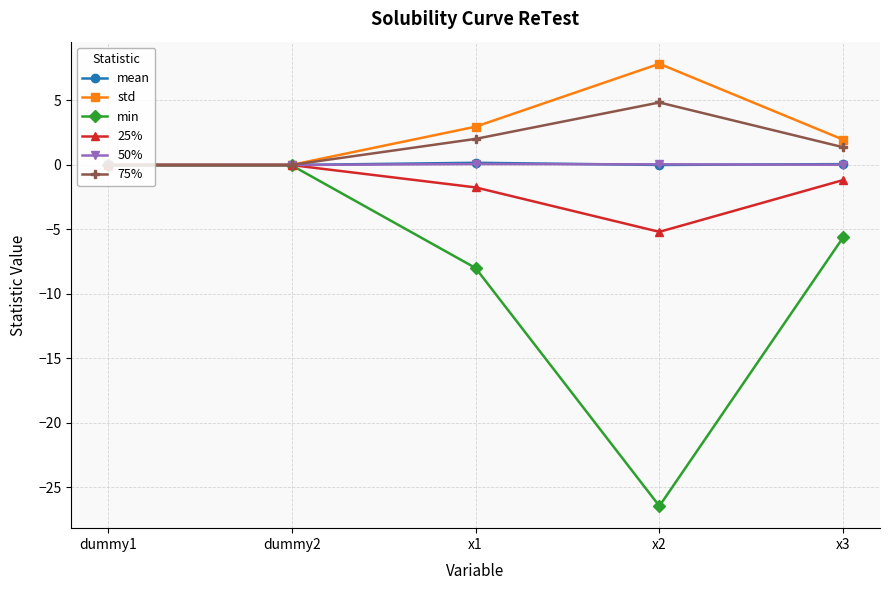

How many interior local peaks does the 75% series have?

1